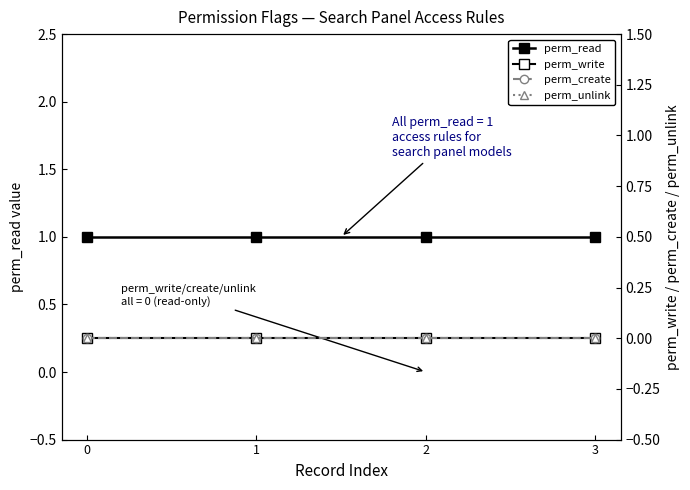

True or false: perm_create and perm_unlink cross at least once.

False